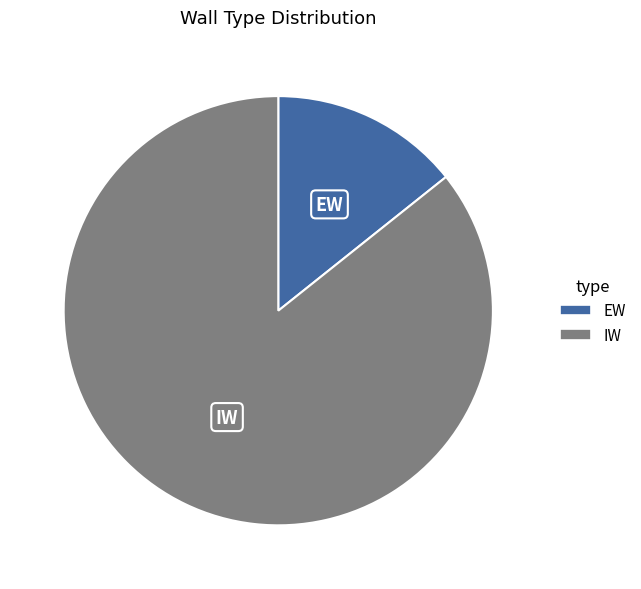

Which has a higher value, IW or EW?

IW